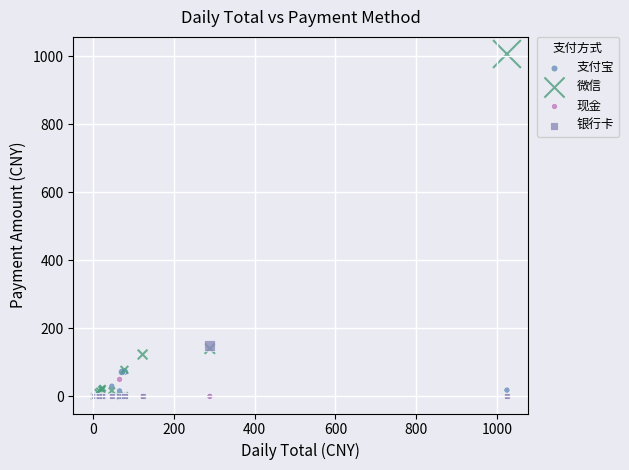

What are all the series names shown in the legend?

支付宝, 微信, 现金, 银行卡